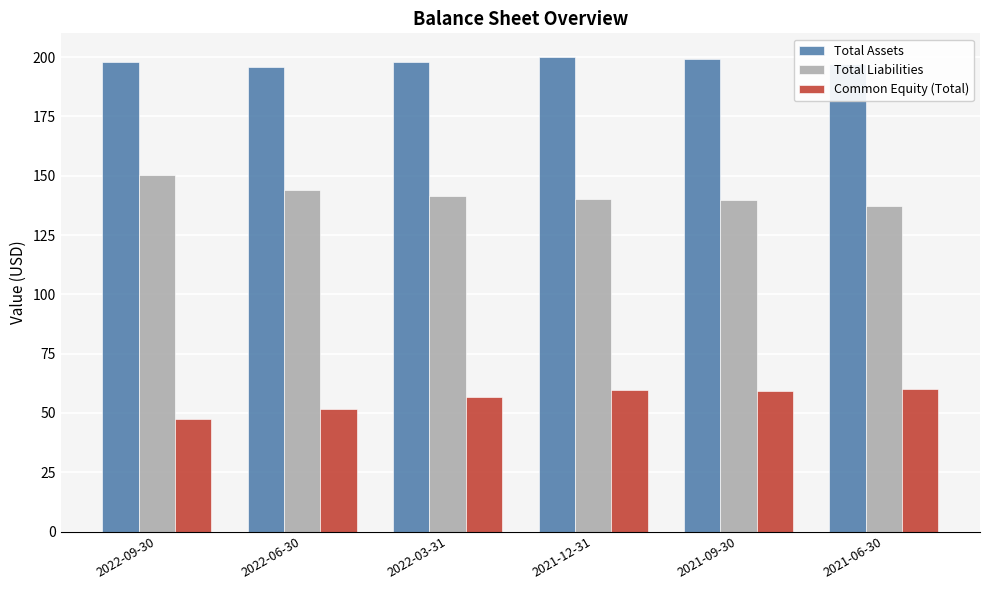

True or false: Total Liabilities has a value of 137.1 at 2021-06-30.

True